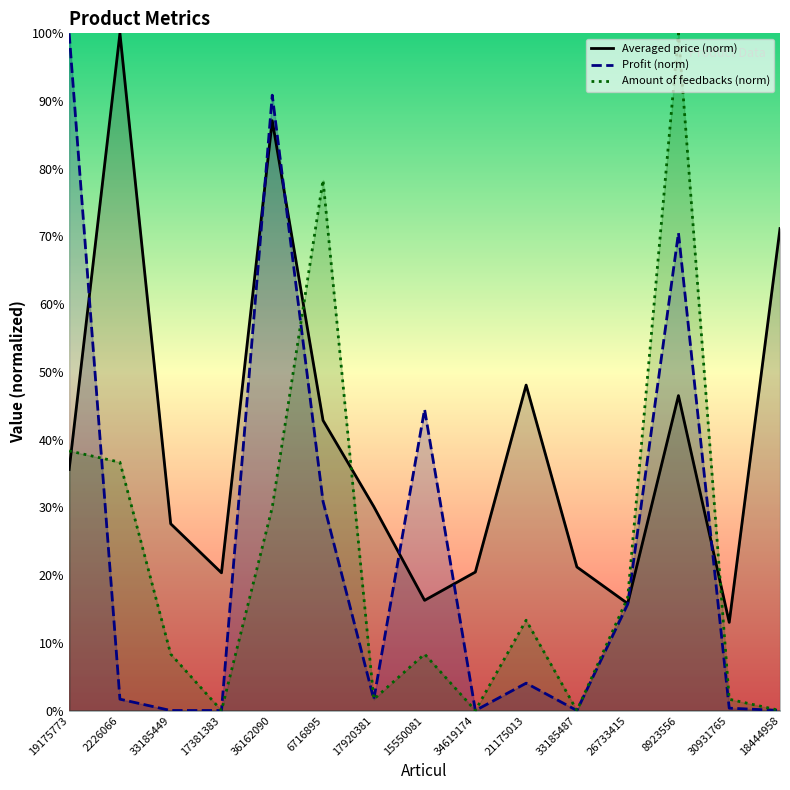

How many interior local peaks does the Averaged price series have?

4